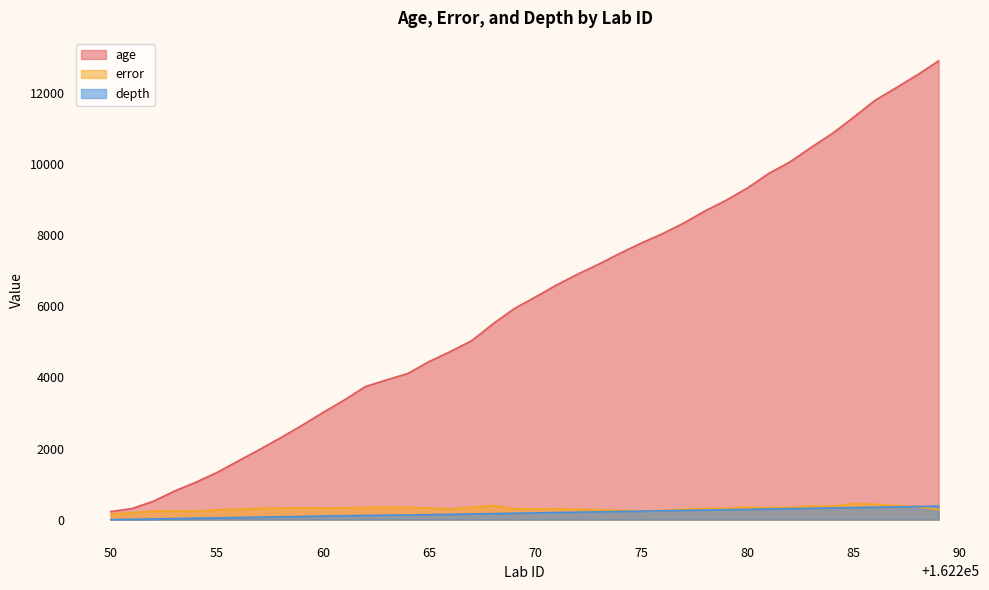

What is the value of the error point at the 23rd from the left?

290.3